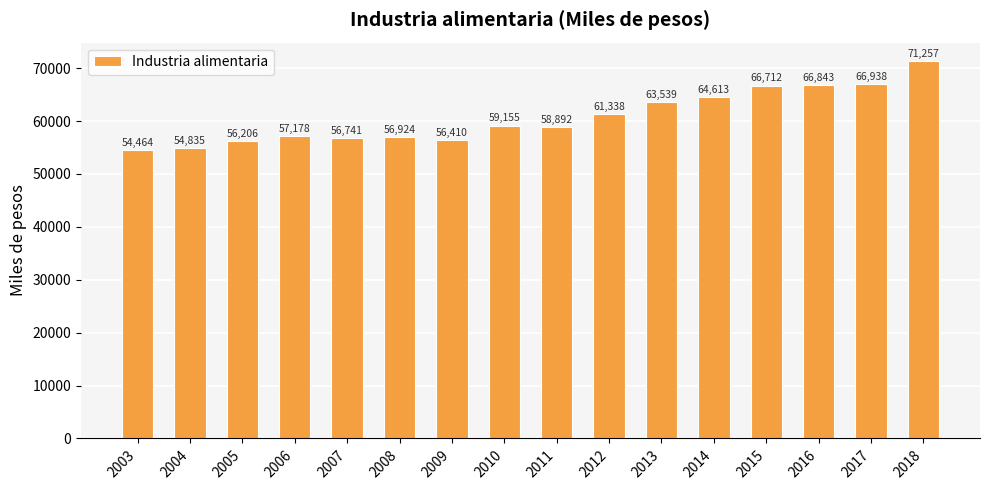

Which has a higher value, 2008 or 2007?

2008